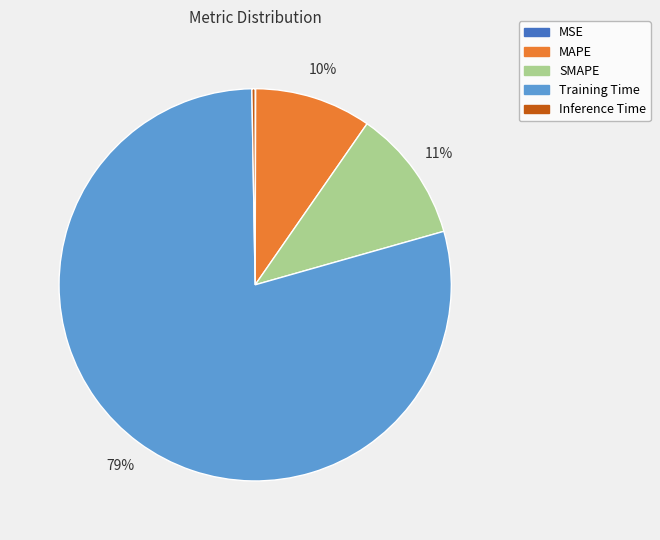

Is the sum of Training Time and MAPE greater than half?

Yes